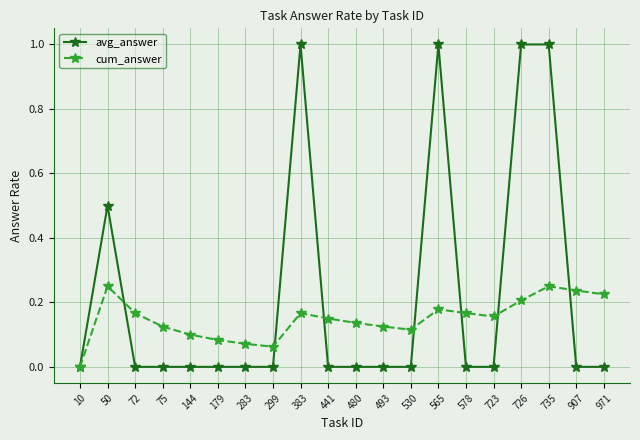

The avg_answer series shows 0.0 at 493. True or false?

True